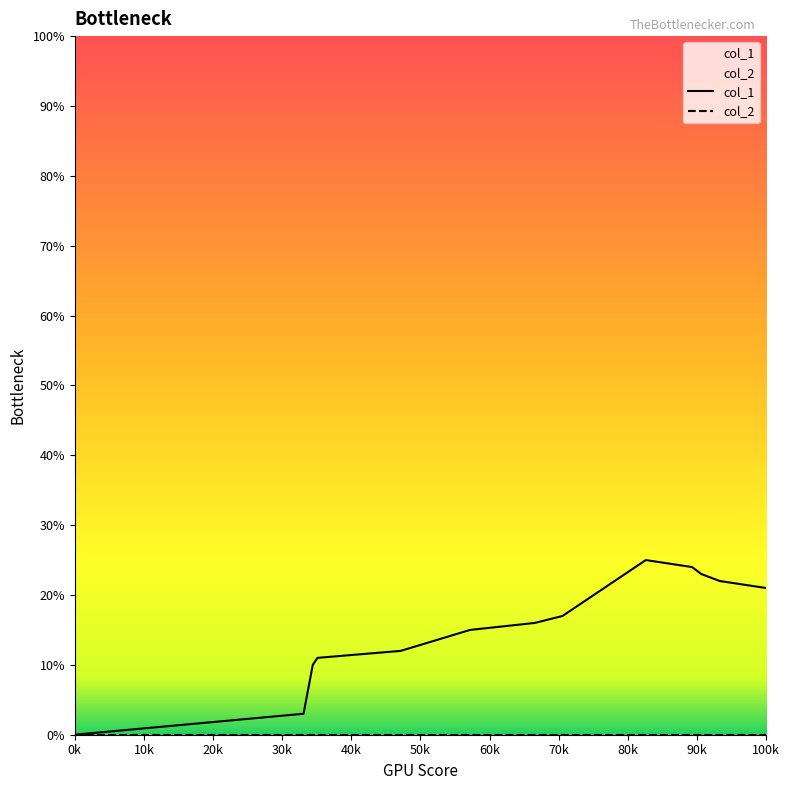

What is the value of the 4th point from the left?

11